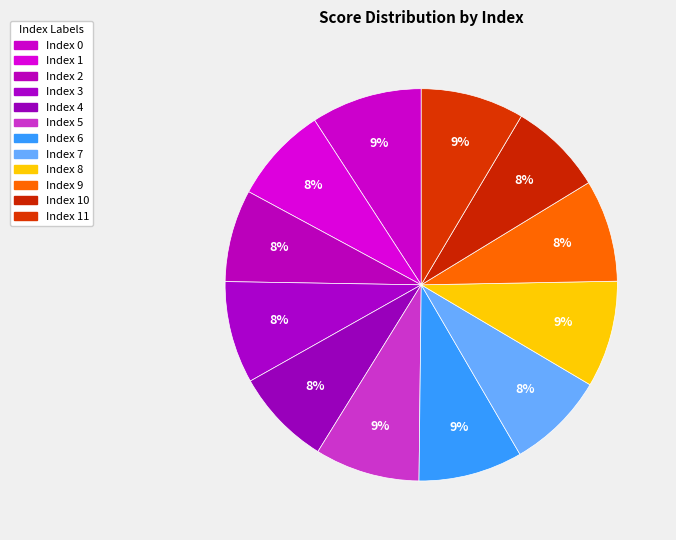

How many slices are in this pie chart?

12